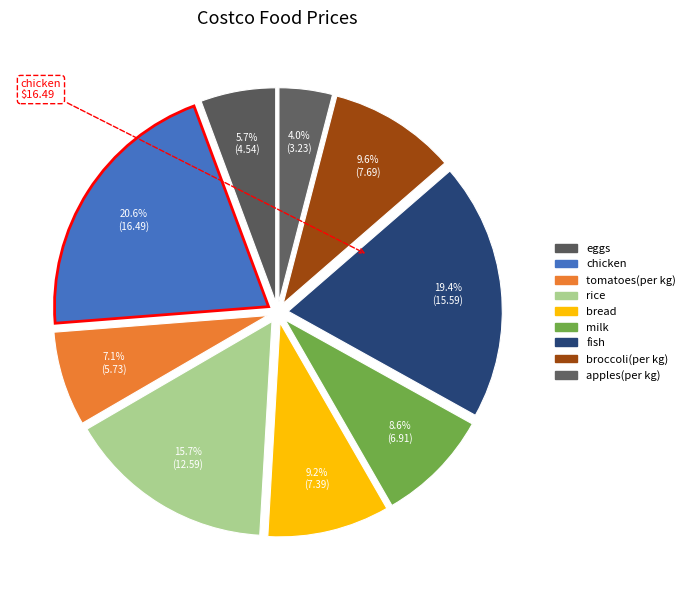

Rank the categories by value from highest to lowest.

chicken, fish, rice, broccoli(per kg), bread, milk, tomatoes(per kg), eggs, apples(per kg)